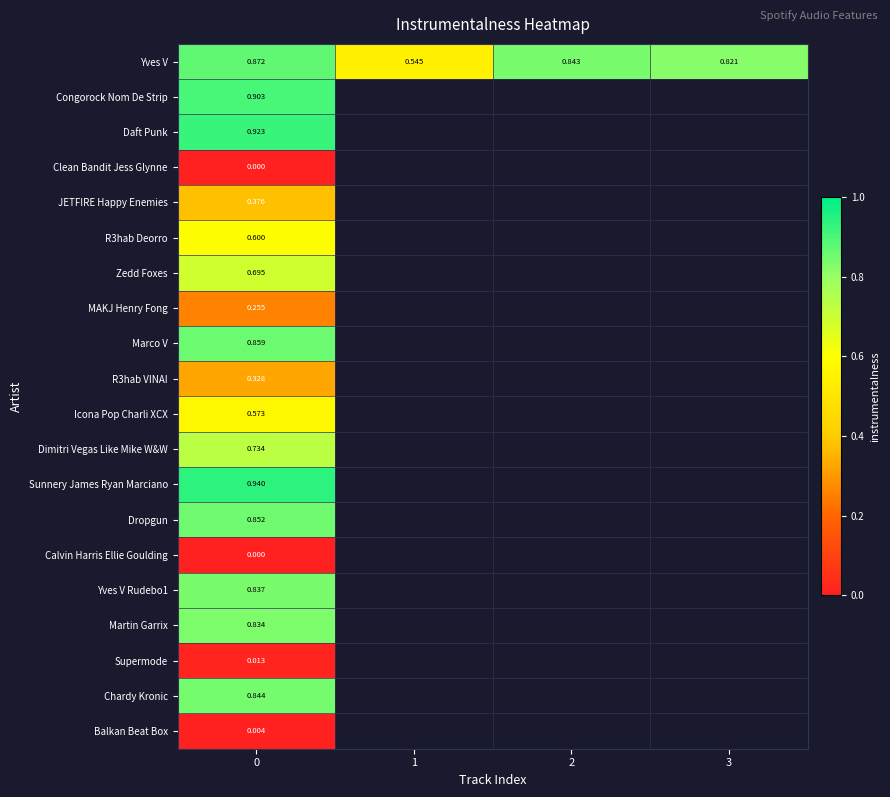

What is the lowest value of the JETFIRE Happy Enemies series?

0.4